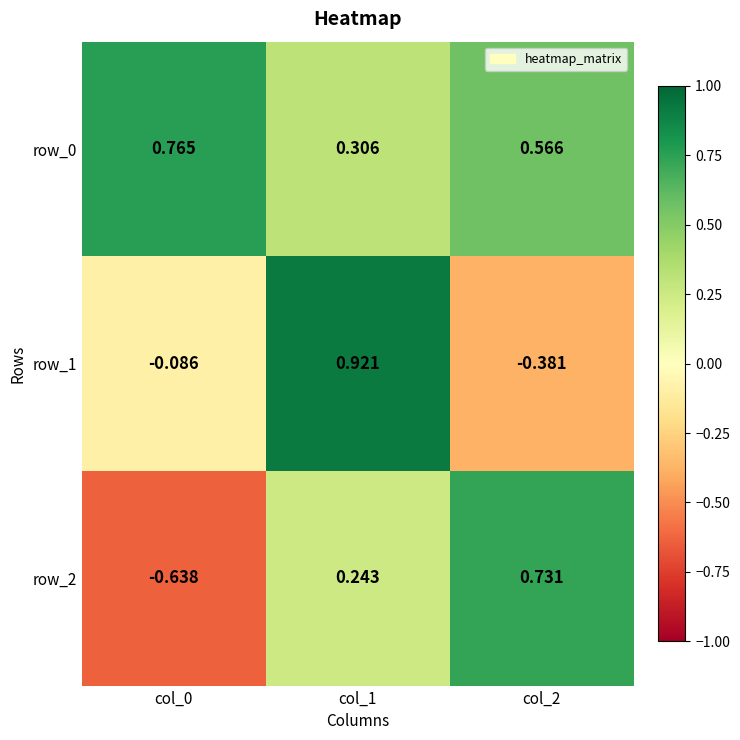

Is the value of row_0 at col_1 greater than the value of row_1 at col_2?

Yes